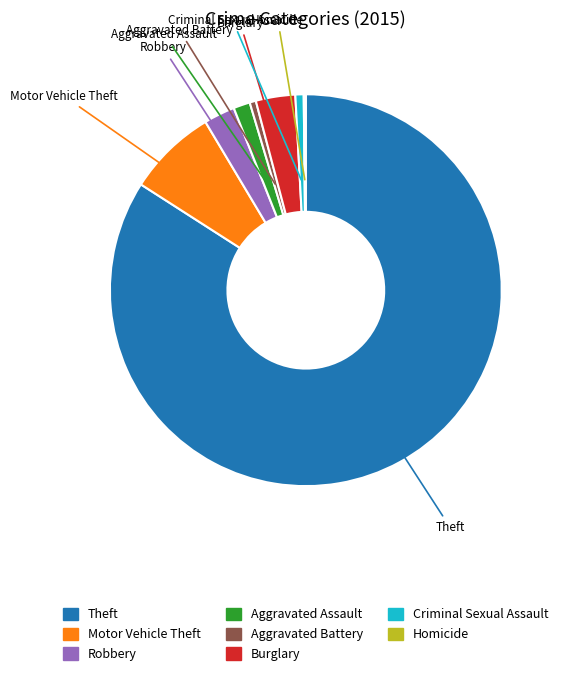

Is there a majority slice in this chart?

Yes